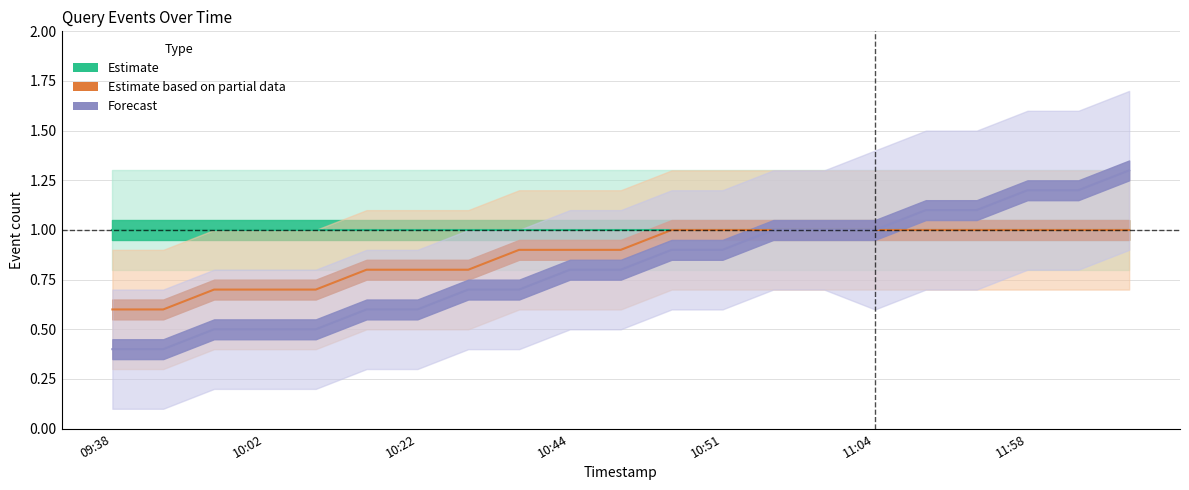

What is the value of the Estimate based on partial data point at the 7th from the left?

0.8